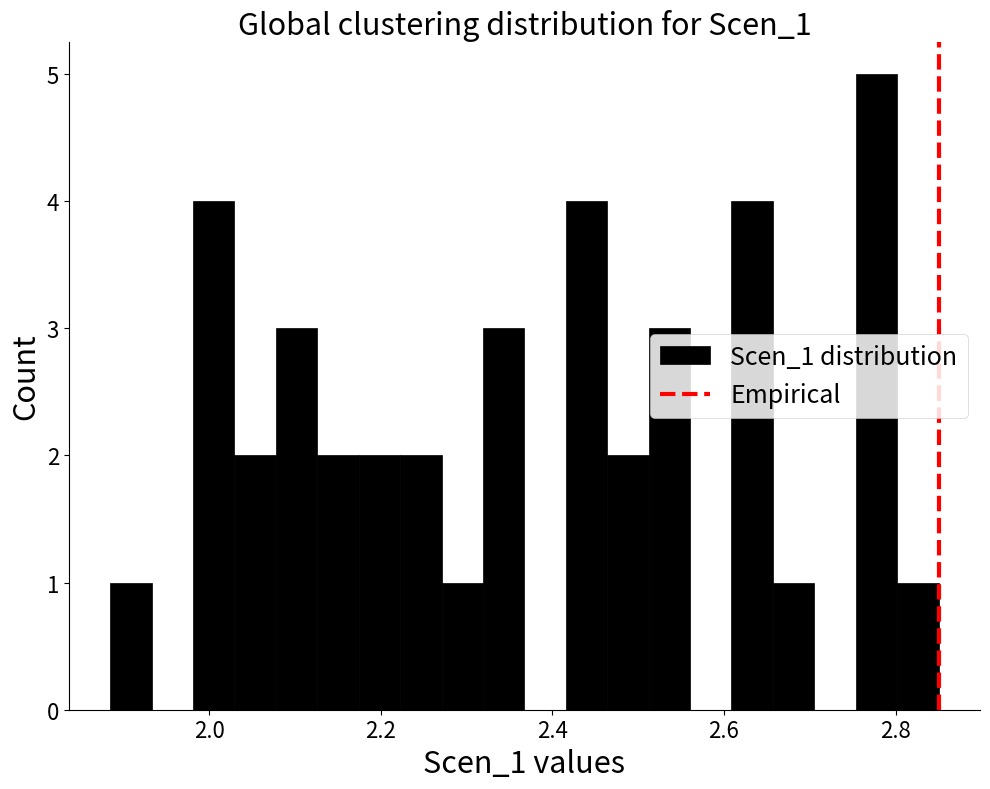

Read against the x-axis, roughly where is the centre of the tallest bar?

2.78